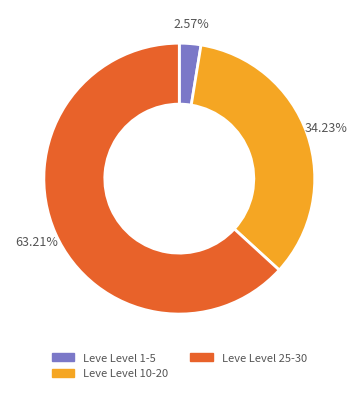

Is there any slice that represents more than half of the pie?

Yes